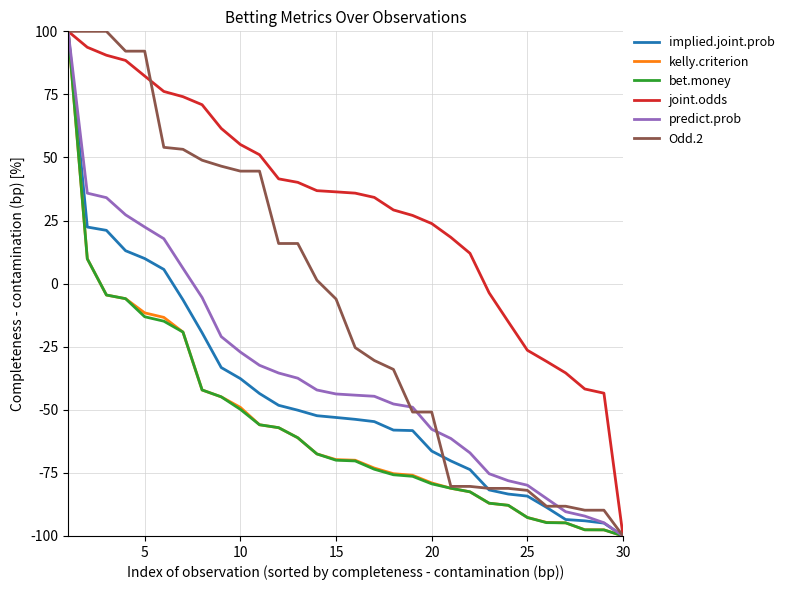

What is the average value of the bet.money series?

-56.2